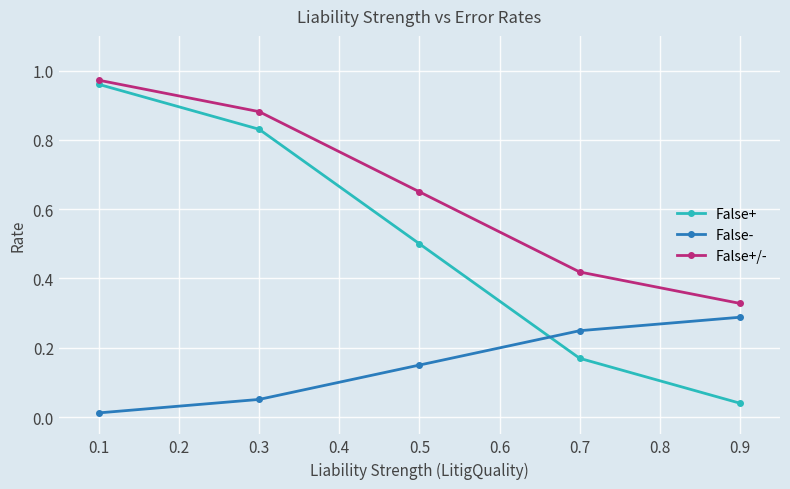

At 0.3, list the series in order from smallest to largest.

False-, False+, False+/-